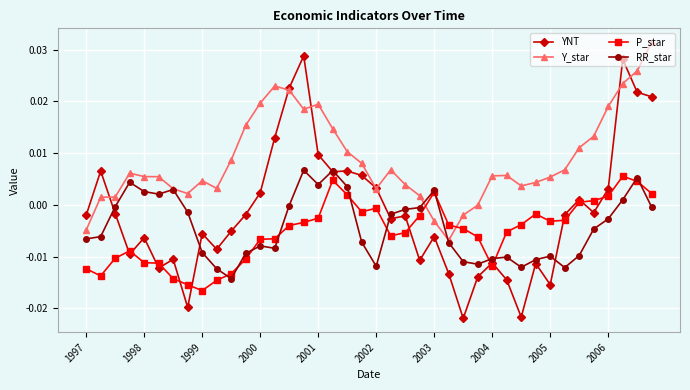

True or false: RR_star has more than 1 points higher than both neighbors.

True